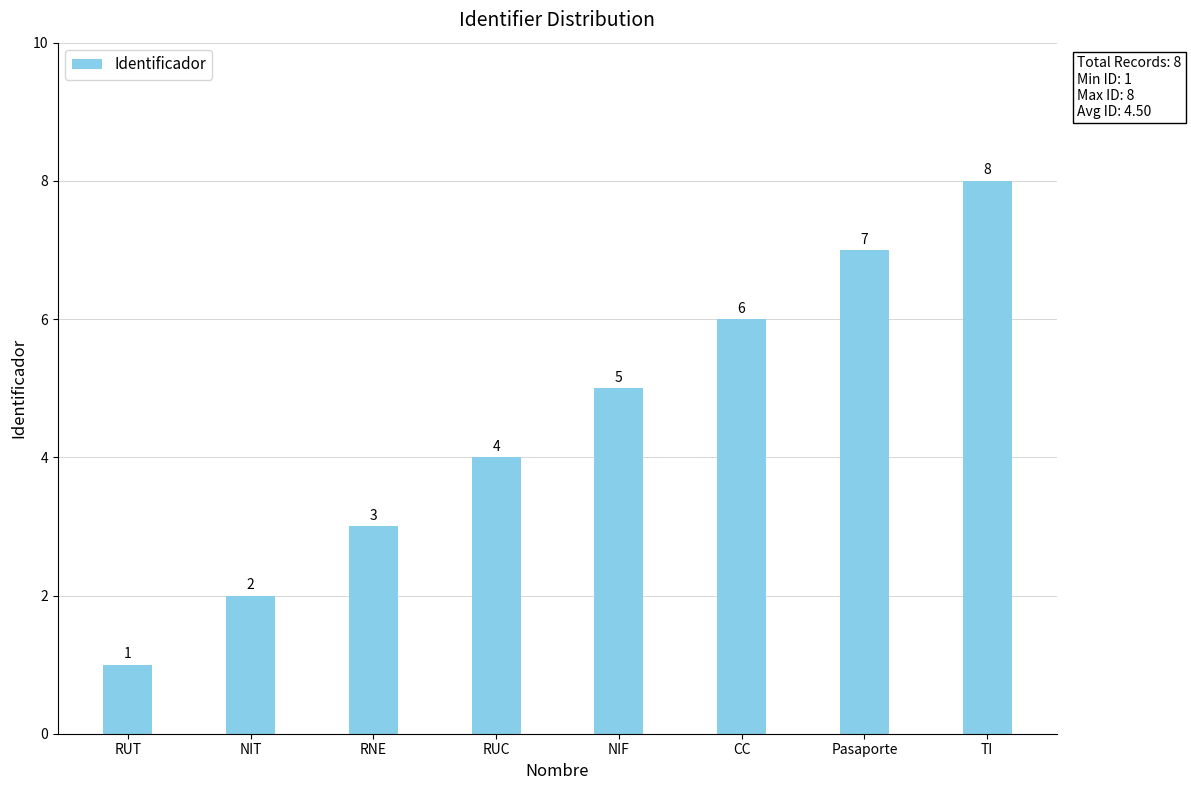

Does the chart contain stacked bars?

No